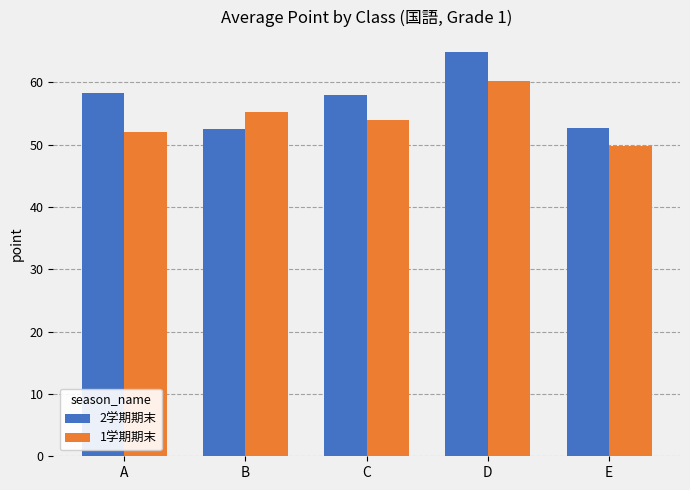

How many bars are there in each group?

2